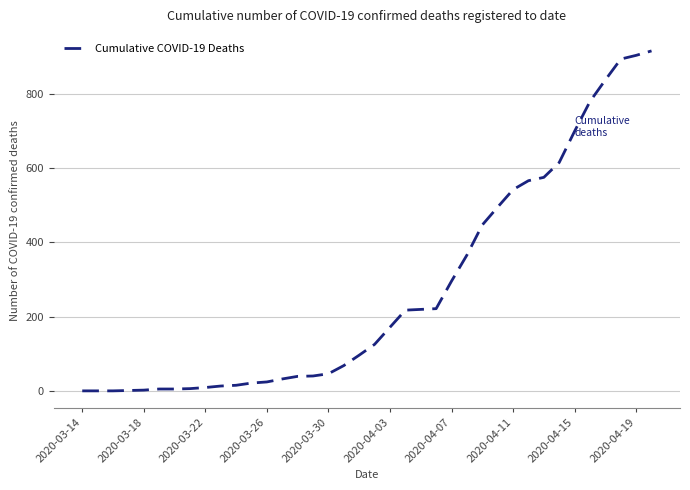

What is the greatest value displayed?

915